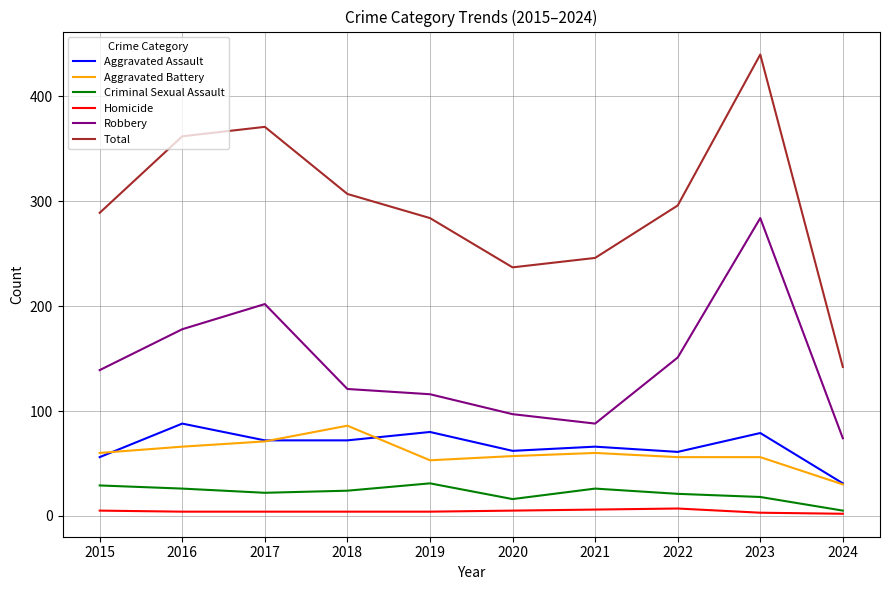

At which category does Aggravated Battery reach its first local valley?

2019